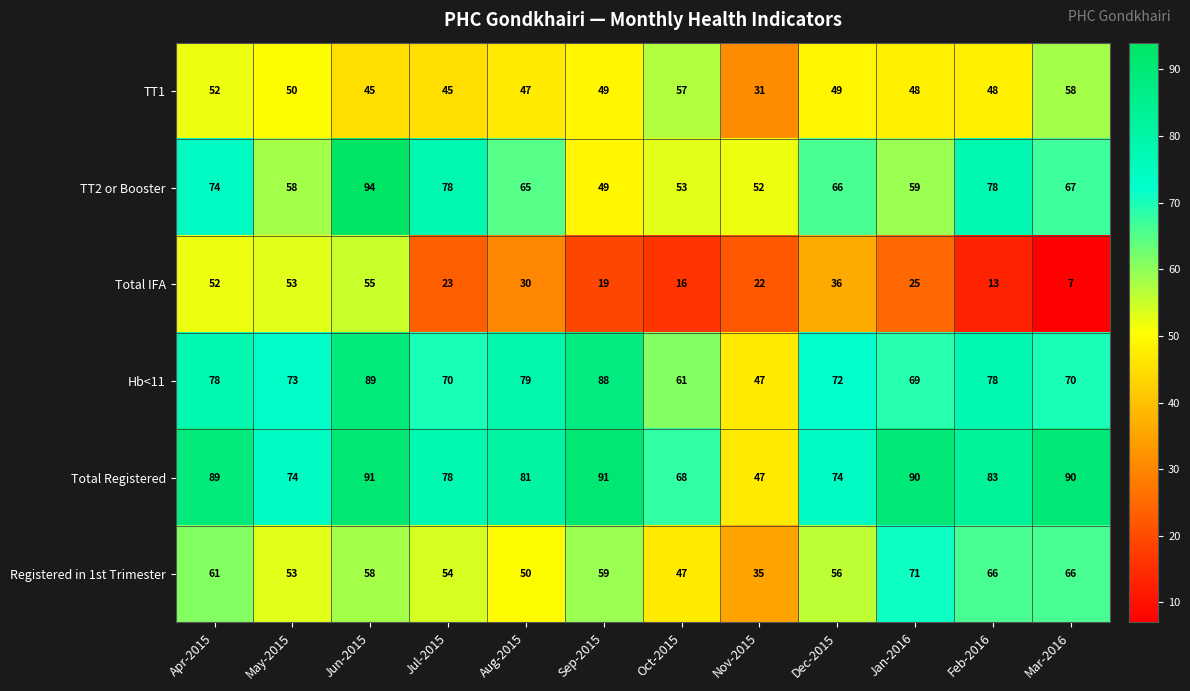

At which label is Hb<11 closest to 68?

Jan-2016